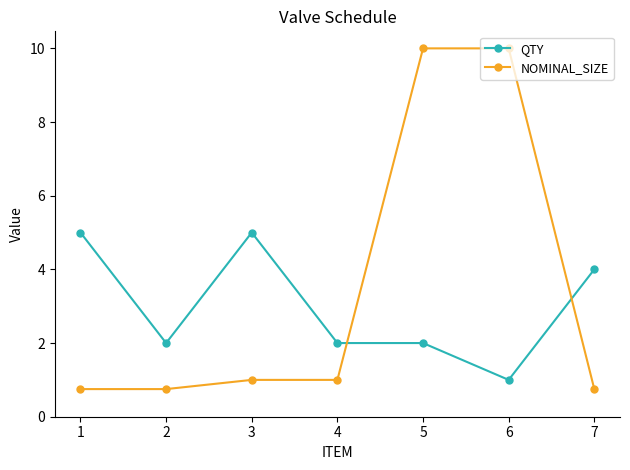

Reading left to right, list all the values displayed in this chart.

QTY: 5.0	2.0	5.0	2.0	2.0	1.0	4.0
NOMINAL_SIZE: 0.8	0.8	1.0	1.0	10.0	10.0	0.8